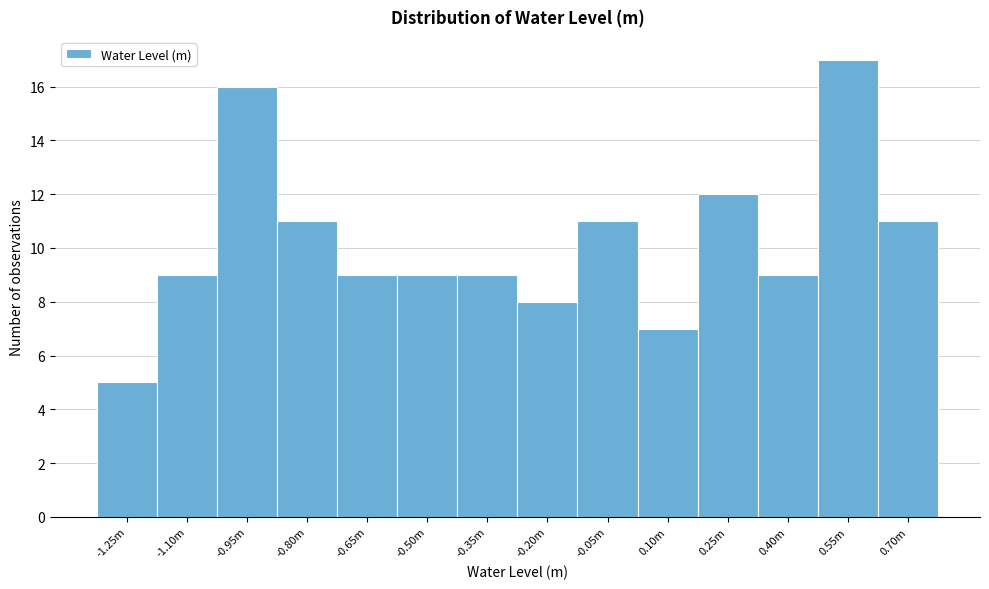

Reading left to right, list all the values displayed in this chart.

5	9	16	11	9	9	9	8	11	7	12	9	17	11